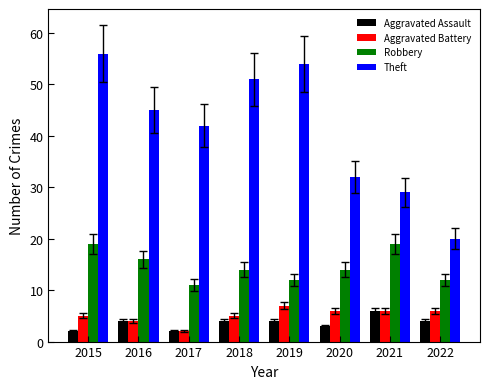

Reading left to right, list all the values displayed in this chart.

Aggravated Assault: 2015=2	2016=4	2017=2	2018=4	2019=4	2020=3	2021=6	2022=4
Aggravated Battery: 2015=5	2016=4	2017=2	2018=5	2019=7	2020=6	2021=6	2022=6
Robbery: 2015=19	2016=16	2017=11	2018=14	2019=12	2020=14	2021=19	2022=12
Theft: 2015=56	2016=45	2017=42	2018=51	2019=54	2020=32	2021=29	2022=20